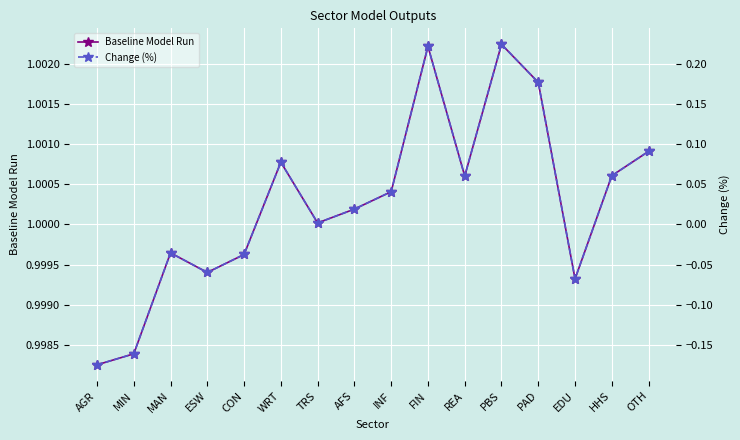

In Baseline Model Run, how many points are higher than both neighbors (excluding endpoints)?

4